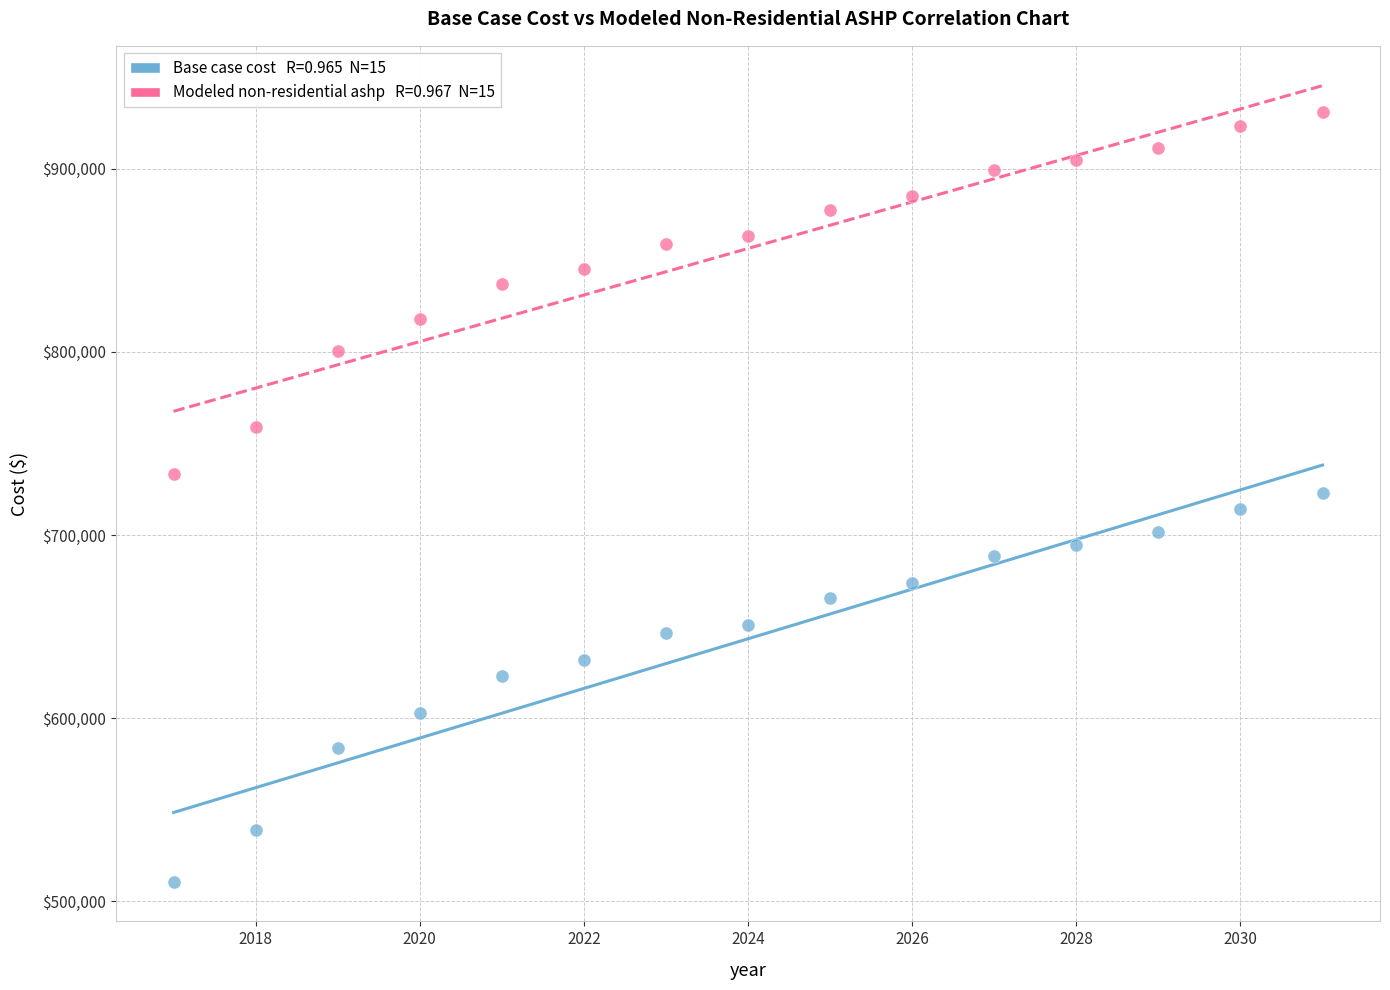

Across all data points, what is the range of Y values (max minus min)?

420278.9